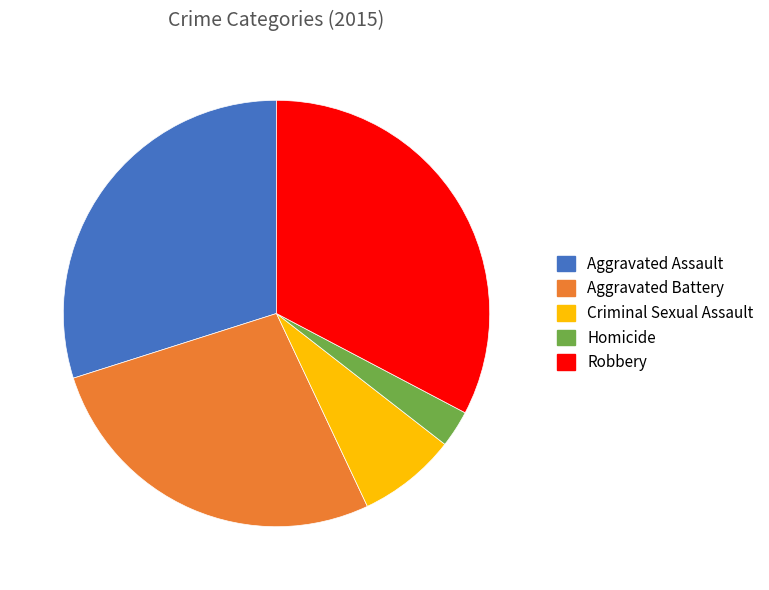

Which category has the biggest portion of the pie?

Robbery